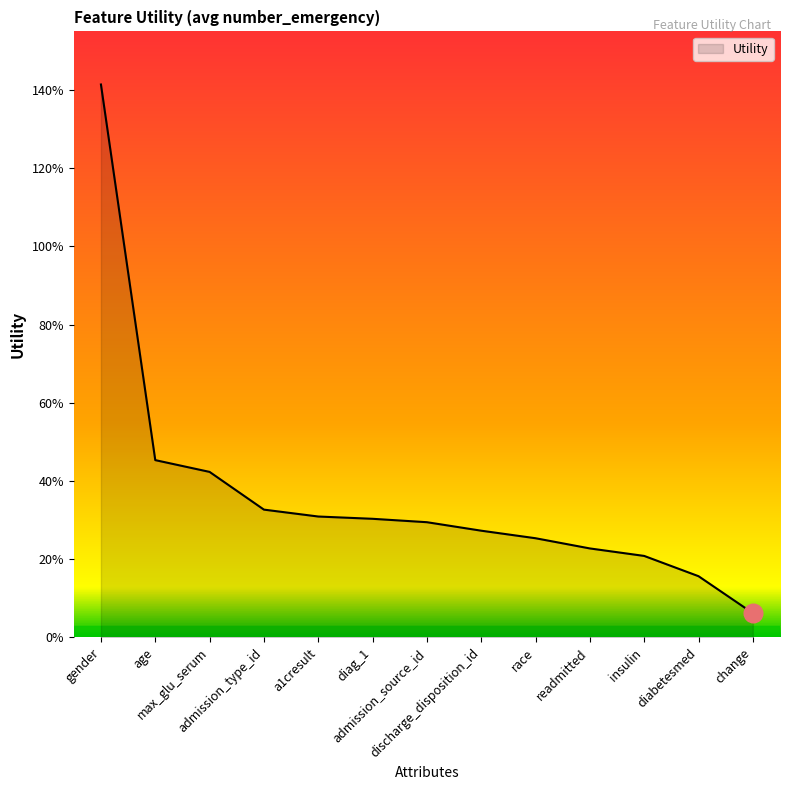

Between diabetesmed and change, which is larger?

diabetesmed